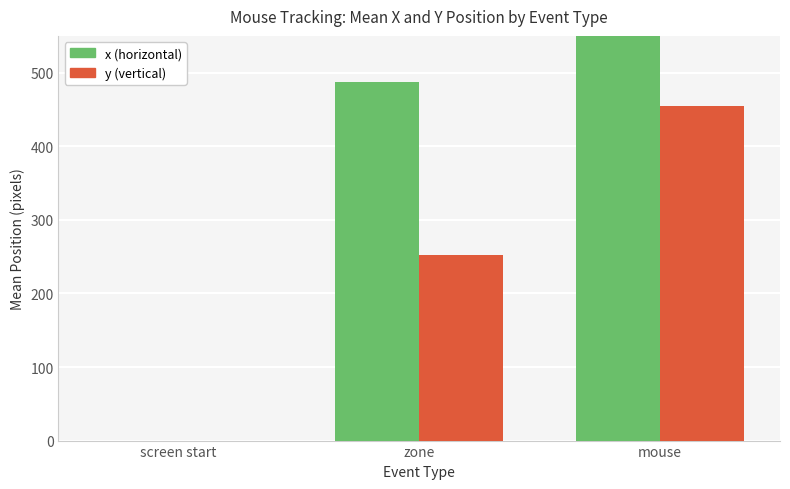

Where is y (vertical) nearest to the value 227?

zone